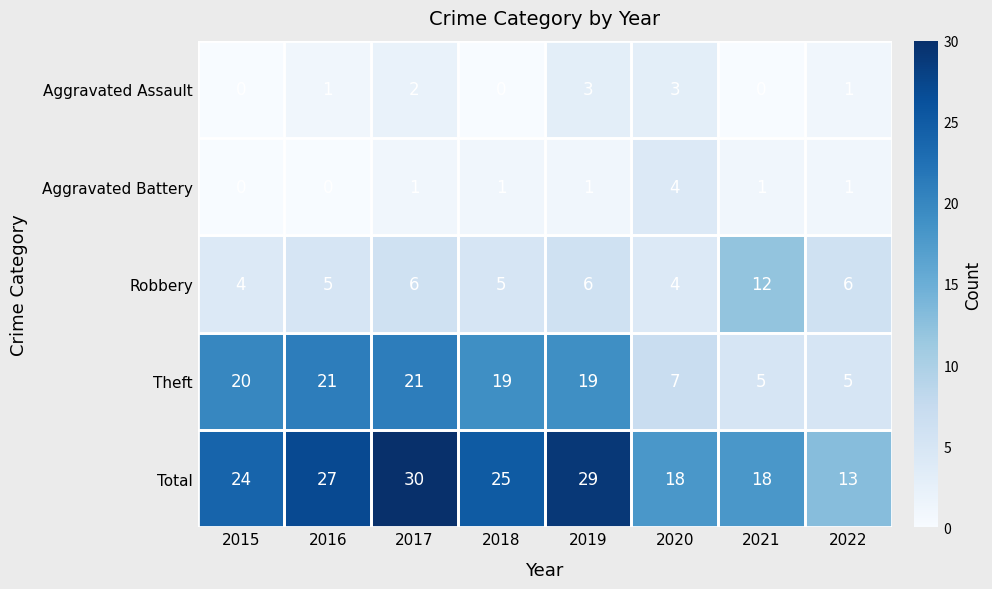

What is the difference between the maximum and minimum values in the Robbery series?

8